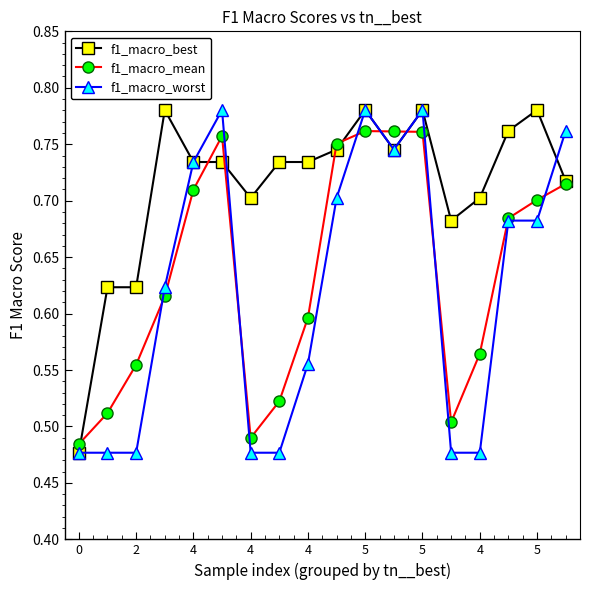

Which series has the largest total across all categories?

f1_macro_best